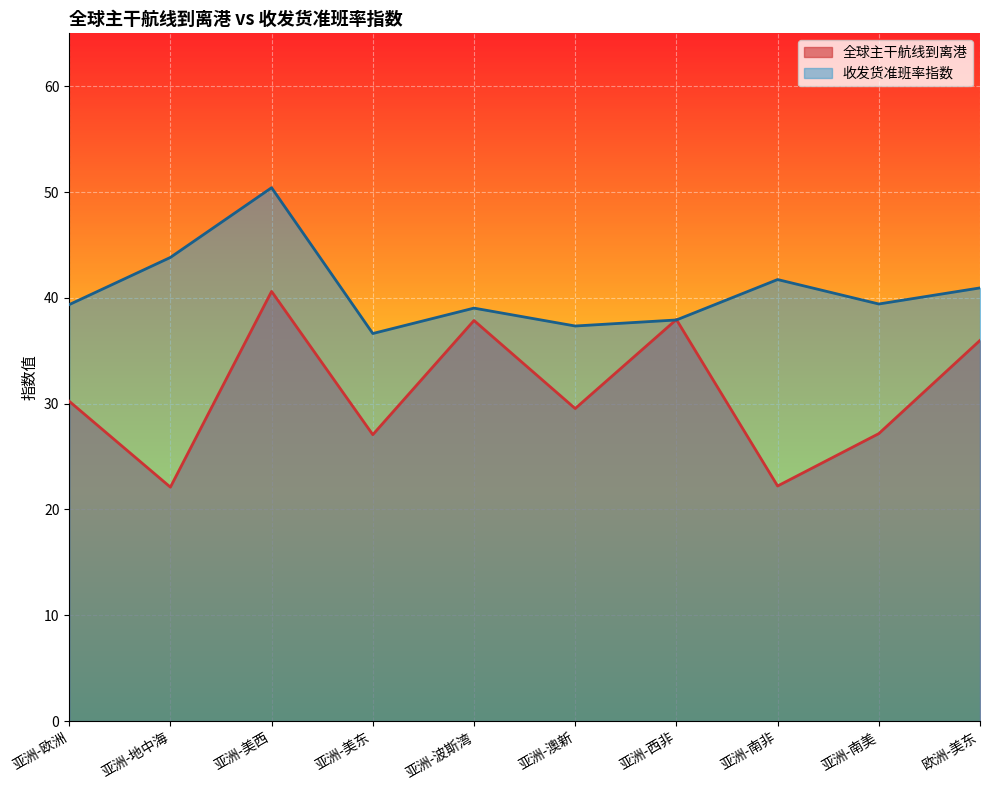

How many interior local valleys does the 全球主干航线到离港 series have?

4